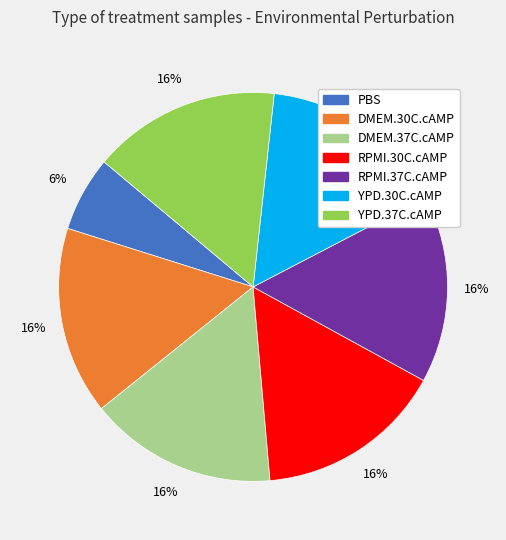

To the nearest percent, what portion does YPD.37C.cAMP represent?

16%